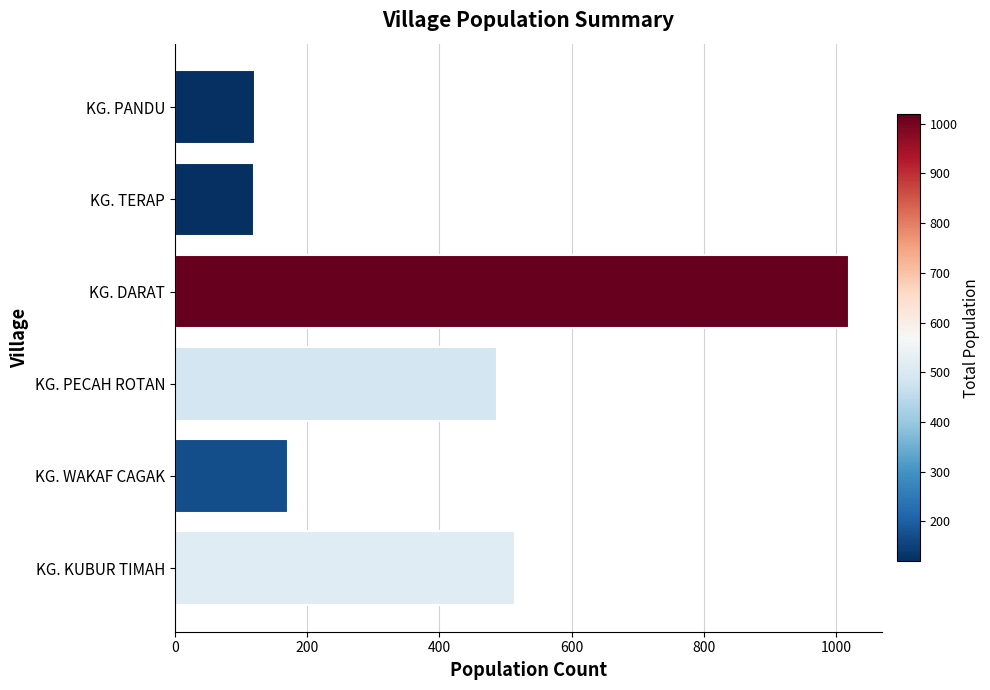

What is the average value?

406